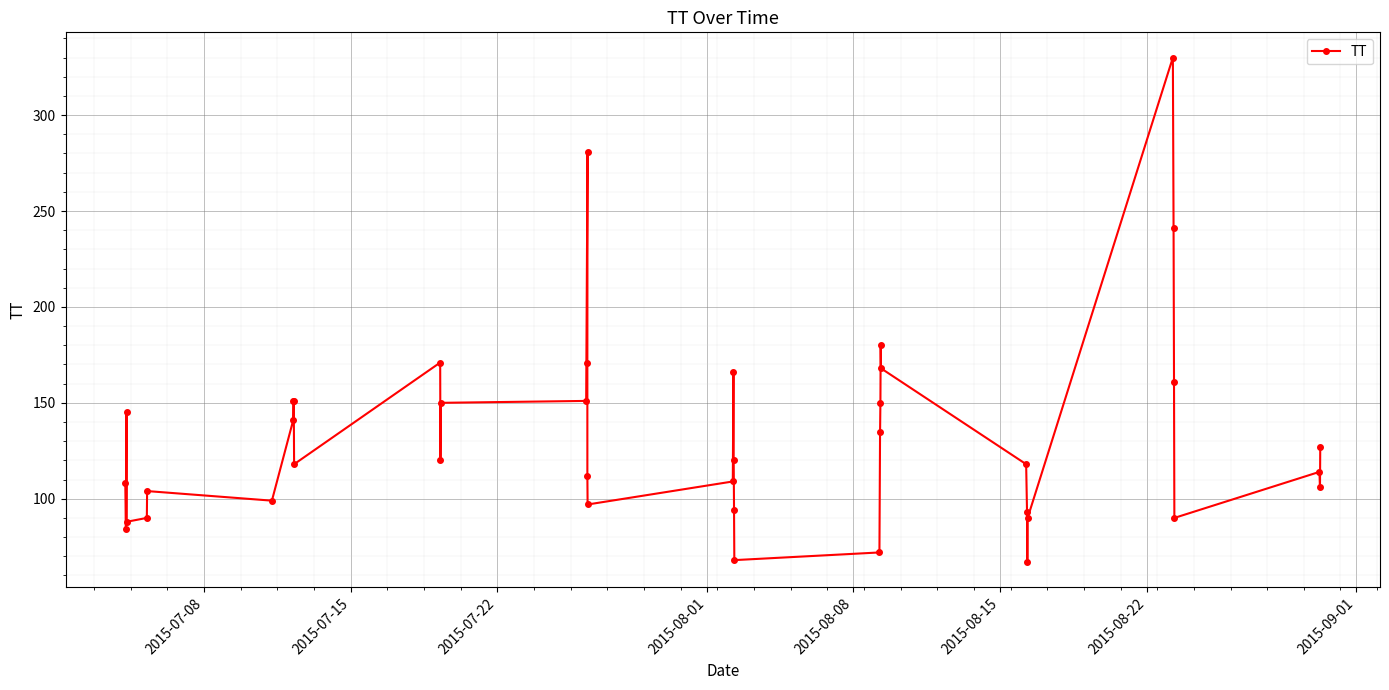

What is the smallest value displayed?

67